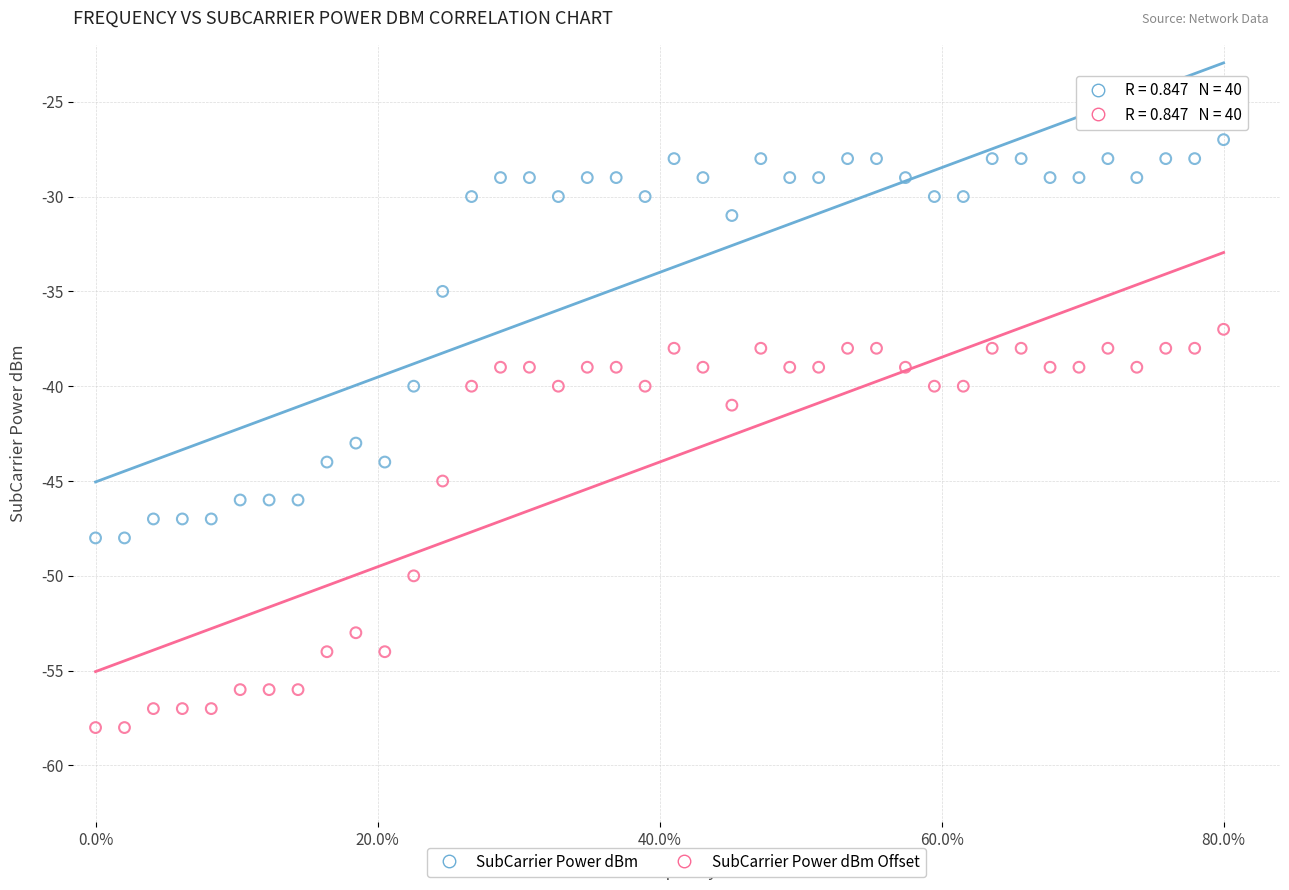

Which series reaches the maximum Y coordinate?

SubCarrier Power dBm